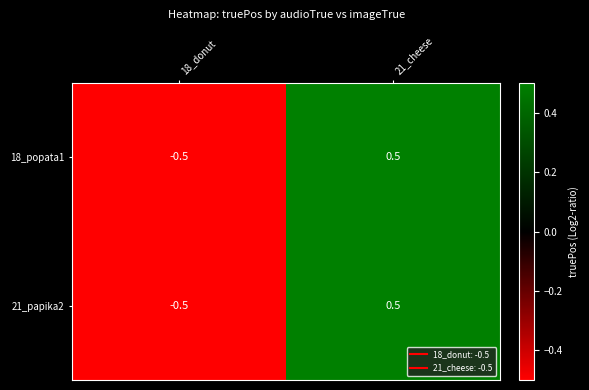

Reading left to right, extract all data points from this chart.

18_popata1: 18_donut=-0.5	21_cheese=0.5
21_papika2: 18_donut=-0.5	21_cheese=0.5